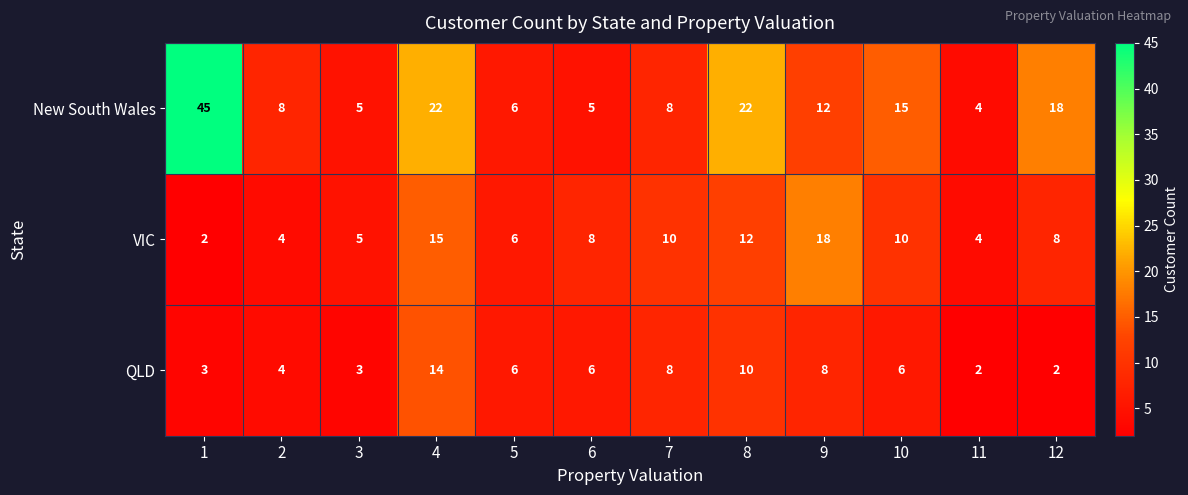

What is the maximum value for VIC?

18